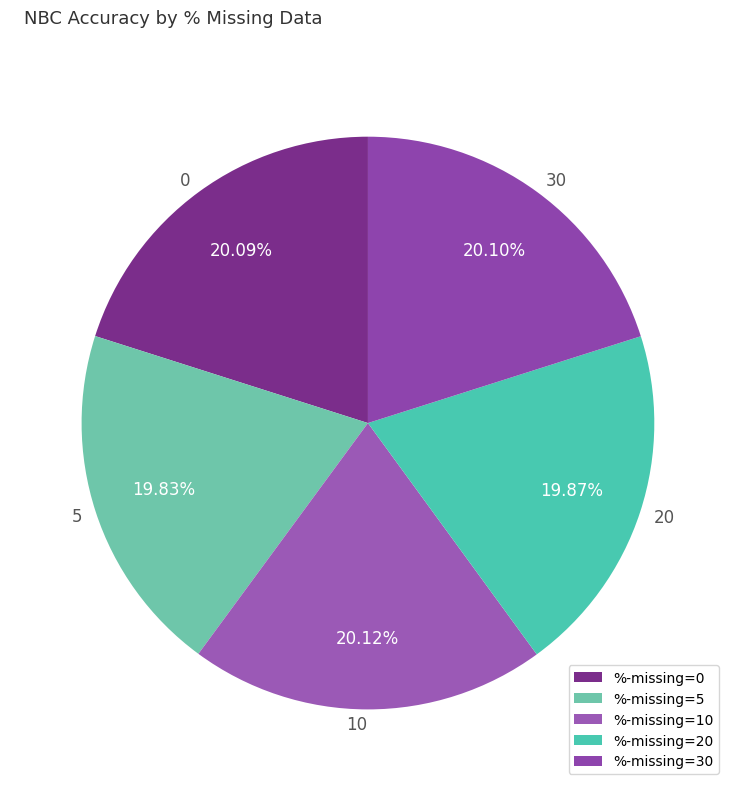

How many segments does this pie chart have?

5